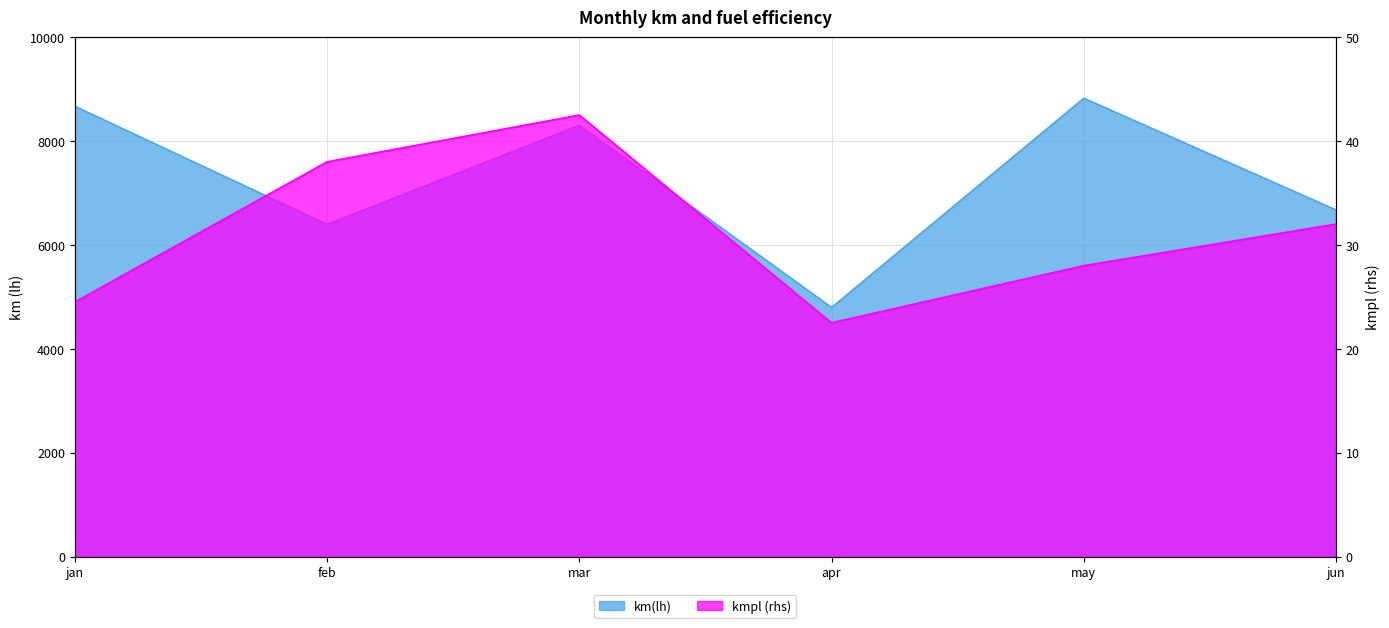

What is the spread (max minus min) of values at may?

8798.0